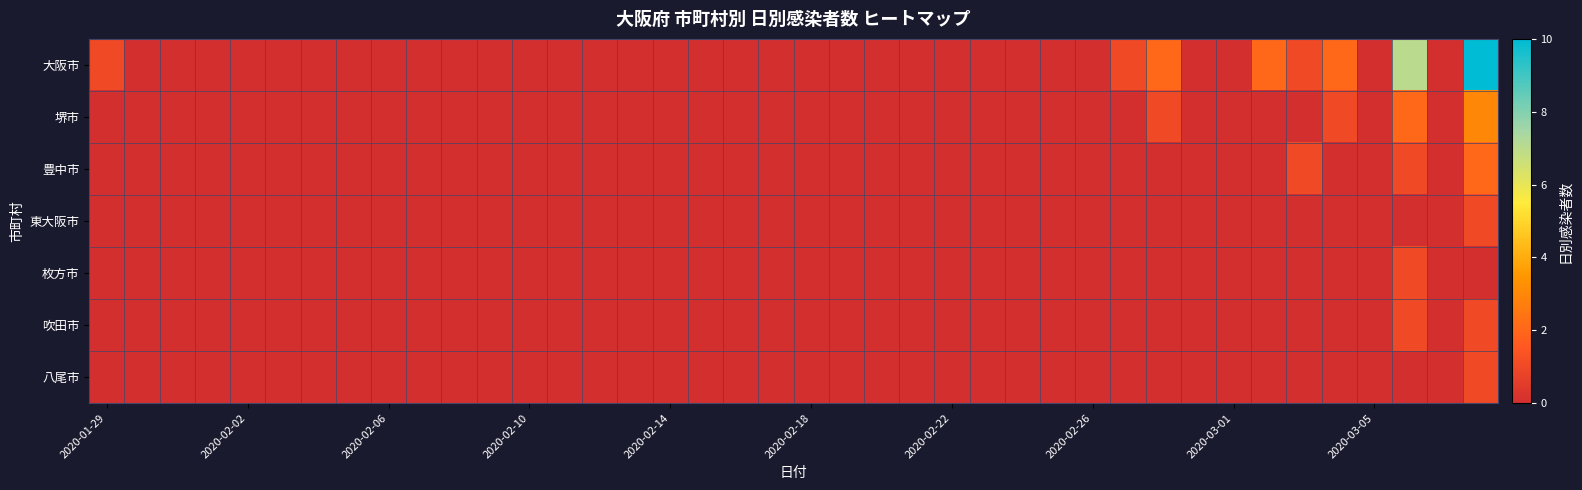

Count the number of data series in this chart.

7